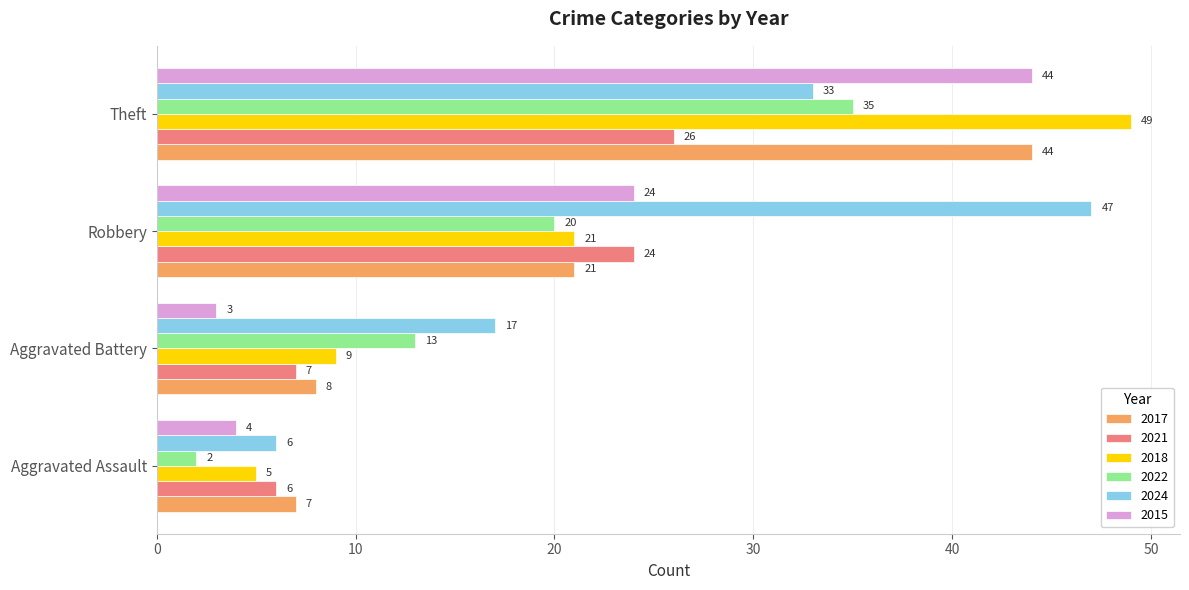

What is the difference between the maximum and minimum values in the 2021 series?

20